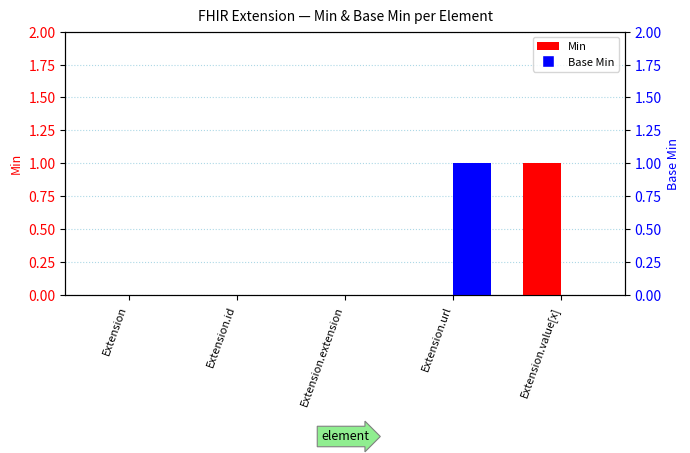

The Base Min series shows 0 at Extension.value[x]. True or false?

True